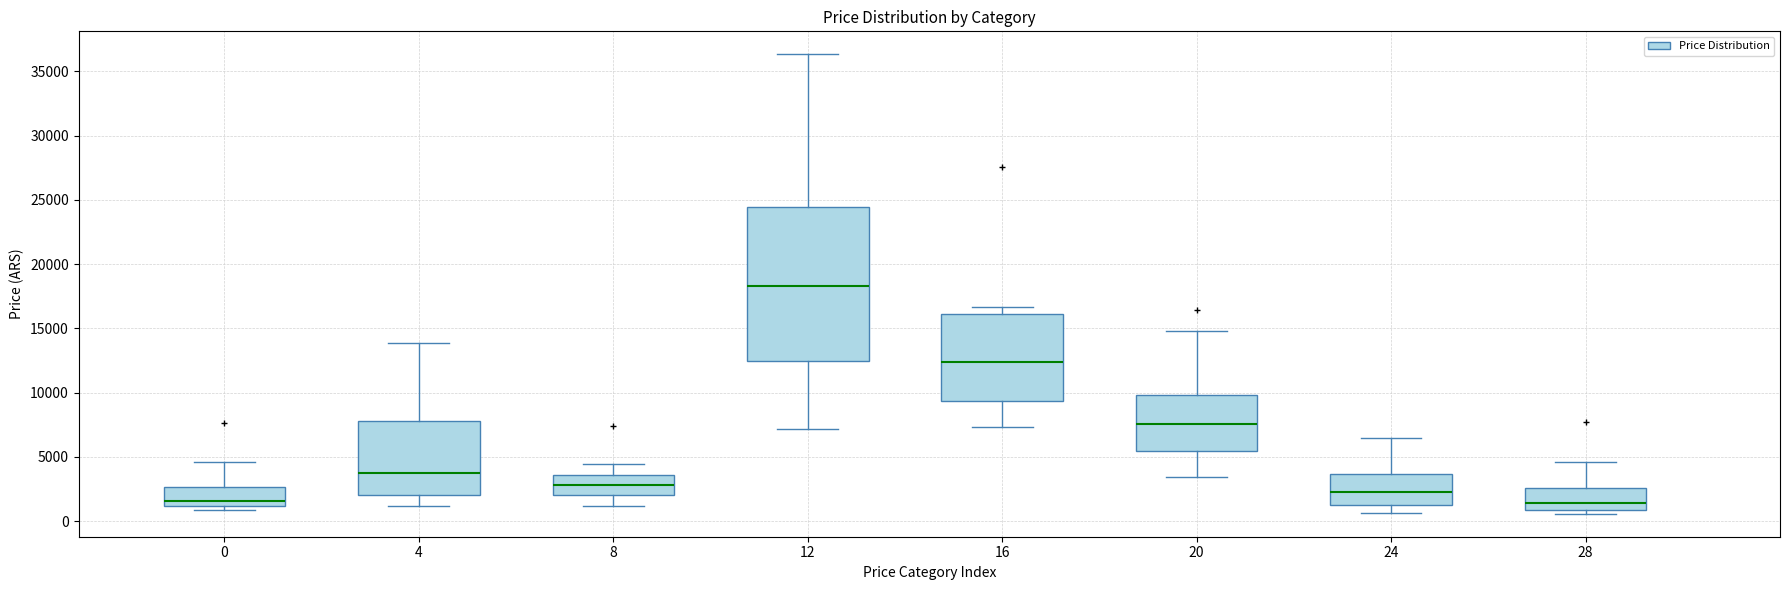

Reading left to right, read every box against the y-axis: the position of its median line, the range the box covers, and the ends of its whiskers. The values are not printed on the chart, so give them approximately, as read against the axis.

0: median 1500, box 1000 to 2500, whiskers 1000 (just below the box's lower edge) to 4500
4: median 3500, box 2000 to 8000, whiskers 1000 to 14000
8: median 3000, box 2000 to 3500, whiskers 1000 to 4500
12: median 18500, box 12500 to 24500, whiskers 7000 to 36500
16: median 12500, box 9500 to 16000, whiskers 7500 to 16500
20: median 7500, box 5500 to 10000, whiskers 3500 to 15000
24: median 2500, box 1000 to 3500, whiskers 500 to 6500
28: median 1500, box 1000 to 2500, whiskers 500 to 4500